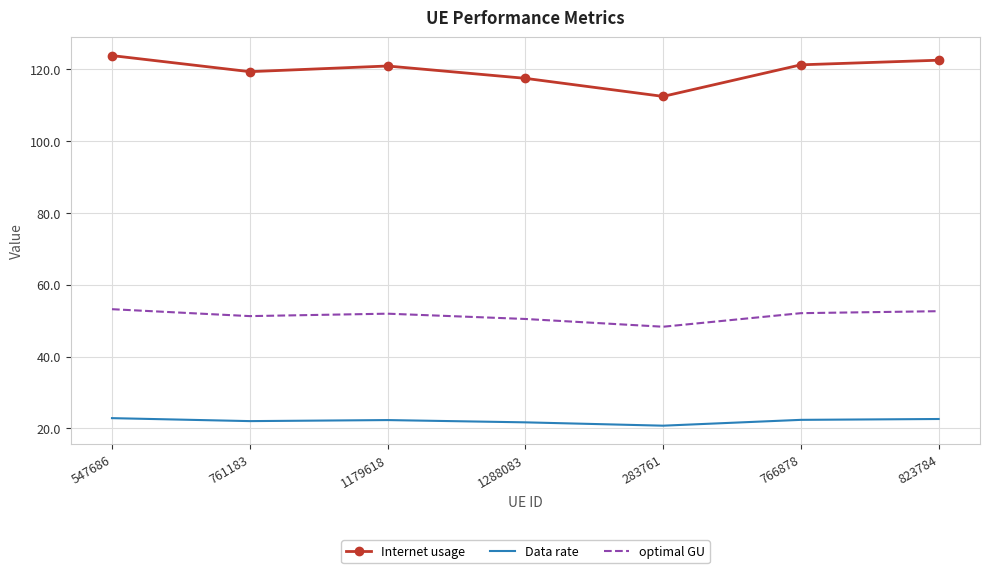

Is it true that optimal GU equals 53.2 at 547686?

True